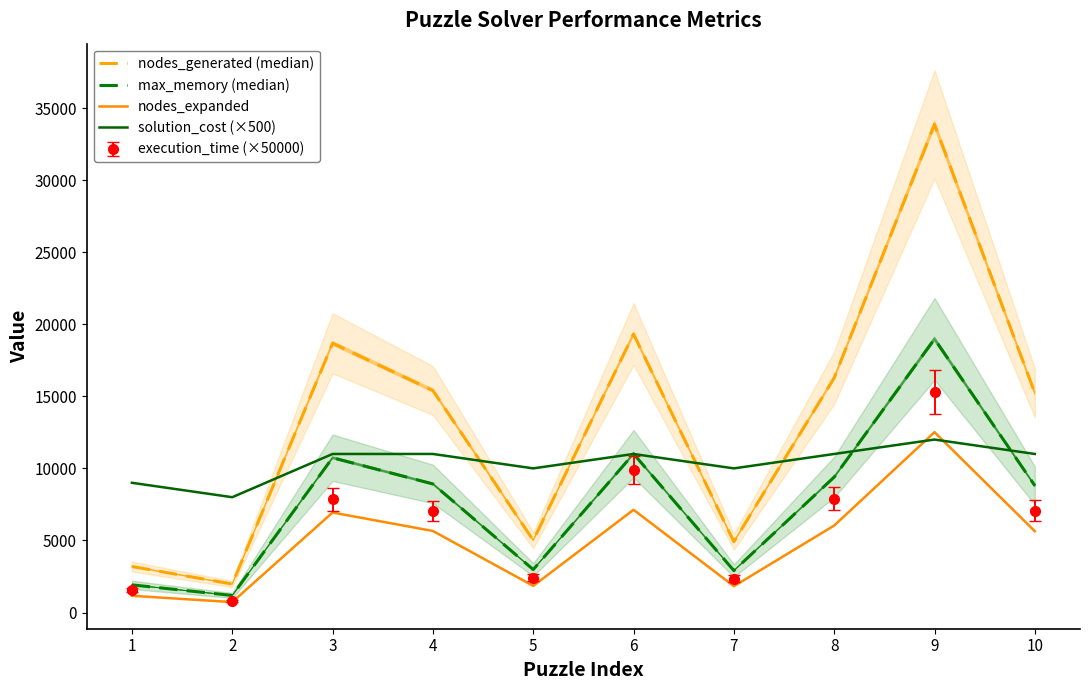

True or false: nodes_expanded and max_memory (median) cross at least once.

False